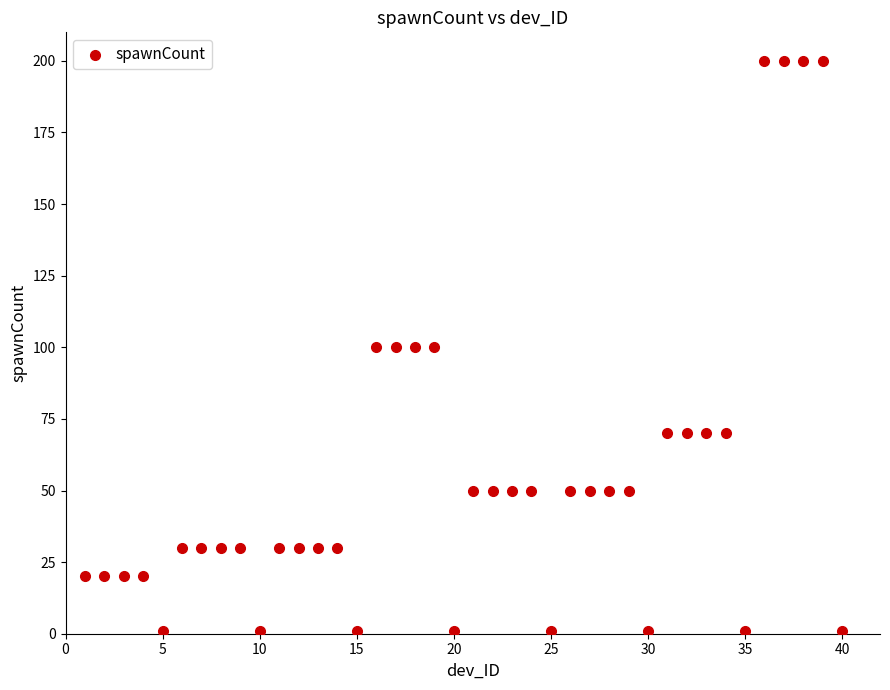

What is the range of Y values (max minus min)?

199